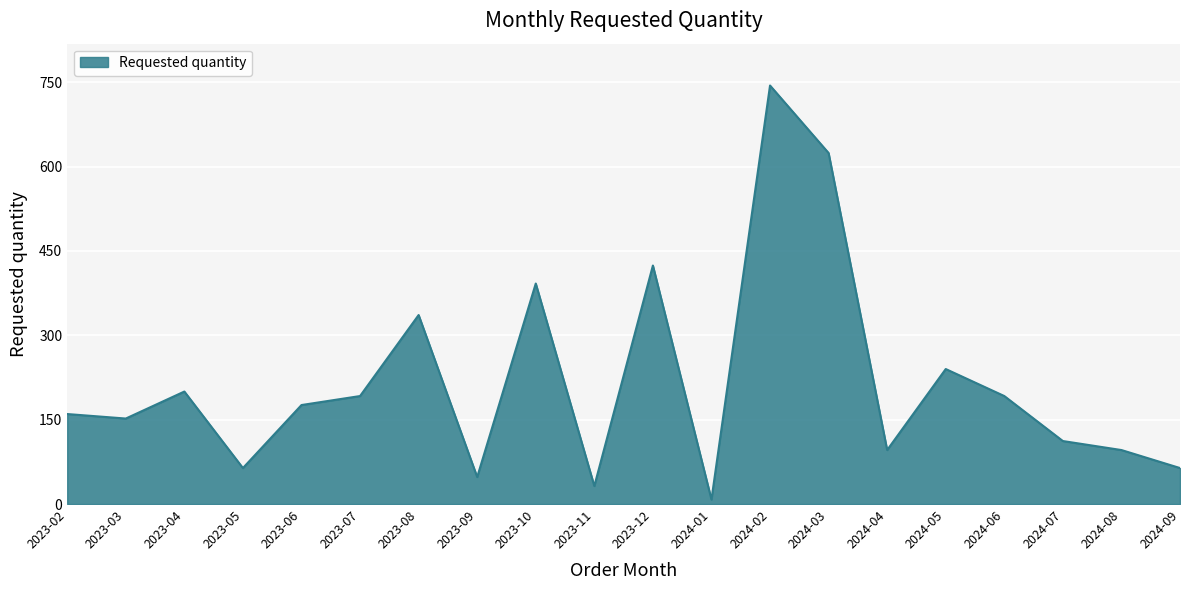

What position from the left is 2024-09?

20